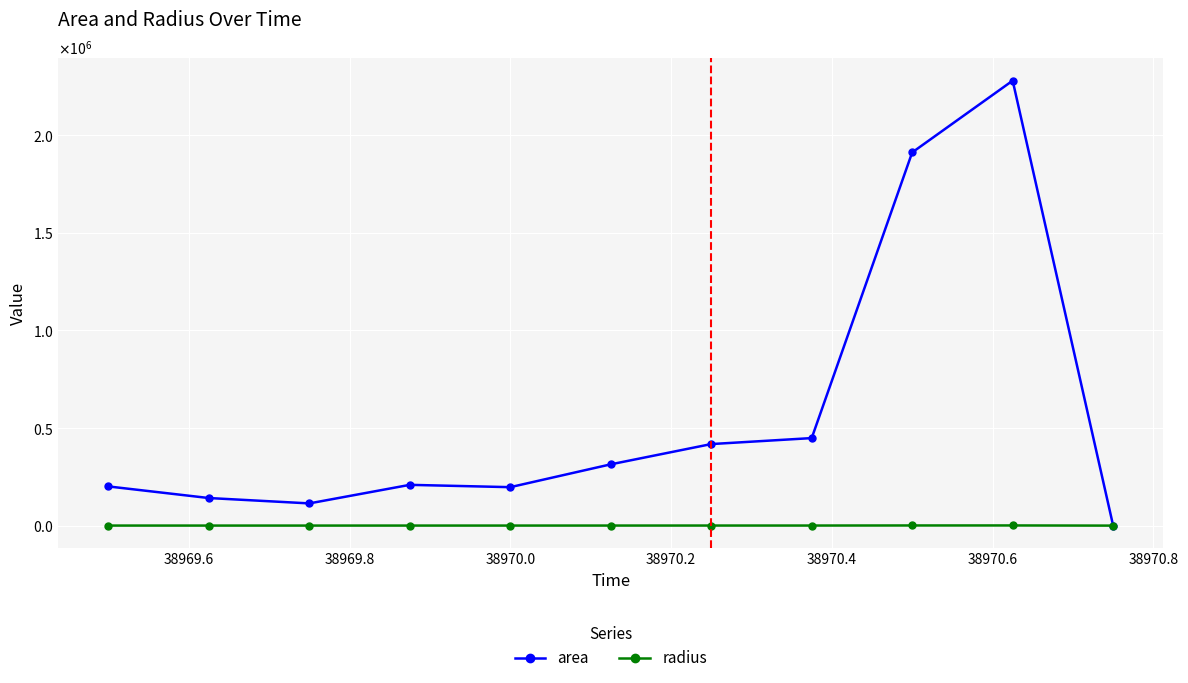

True or false: area and radius cross at least once.

False